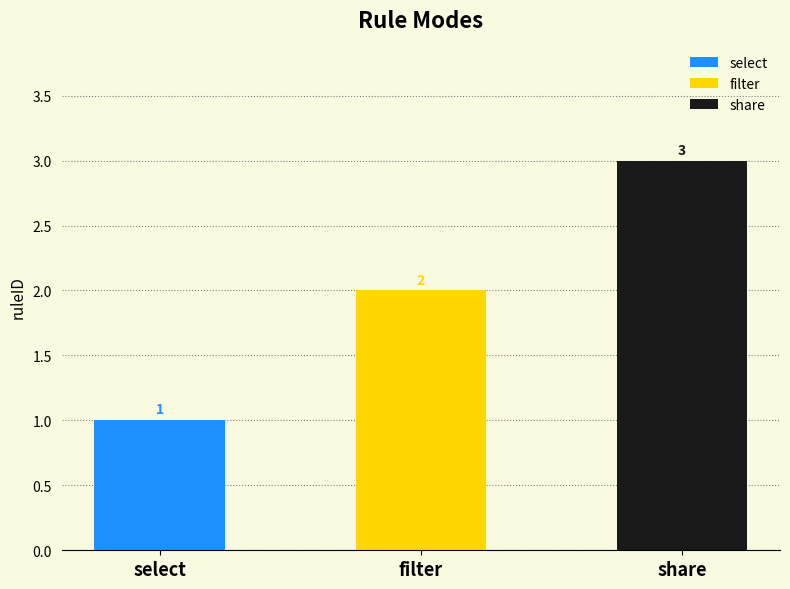

Does the chart contain stacked bars?

No